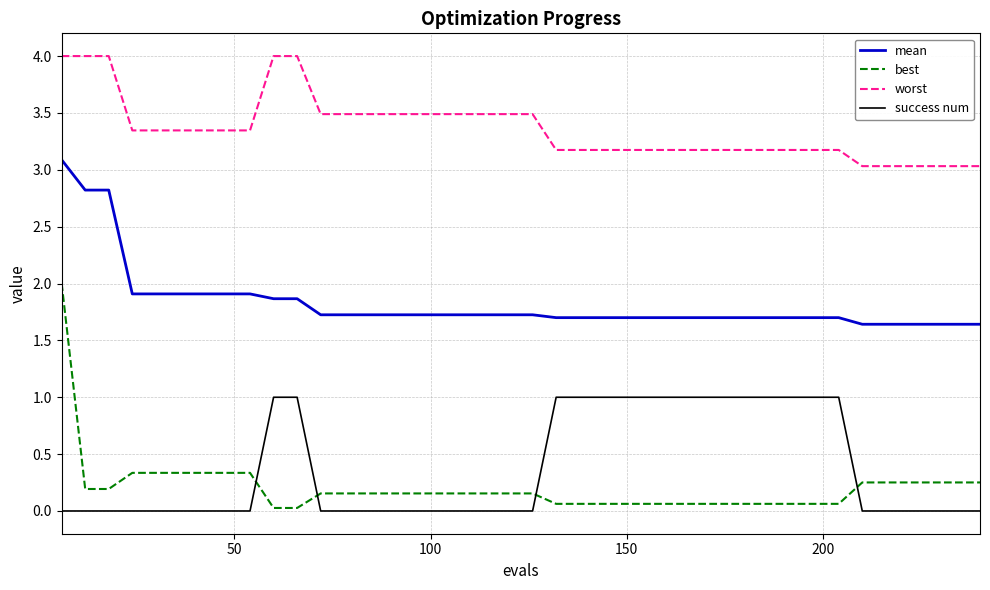

Which series has the widest spread of values?

best